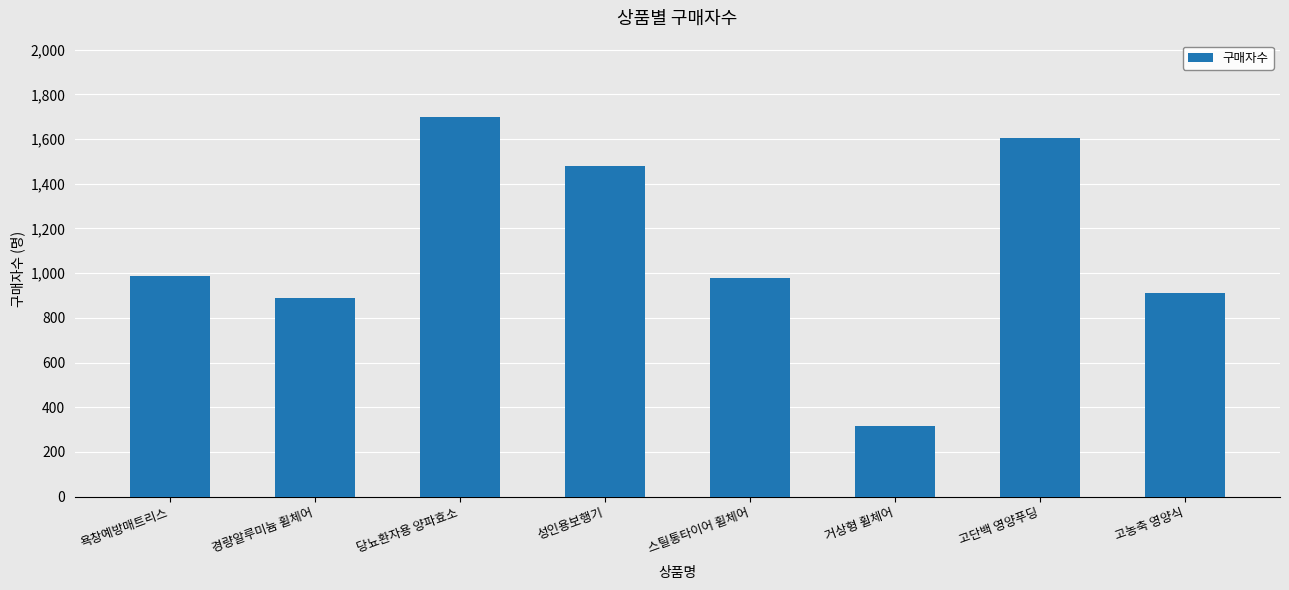

How many data points does each series have?

8